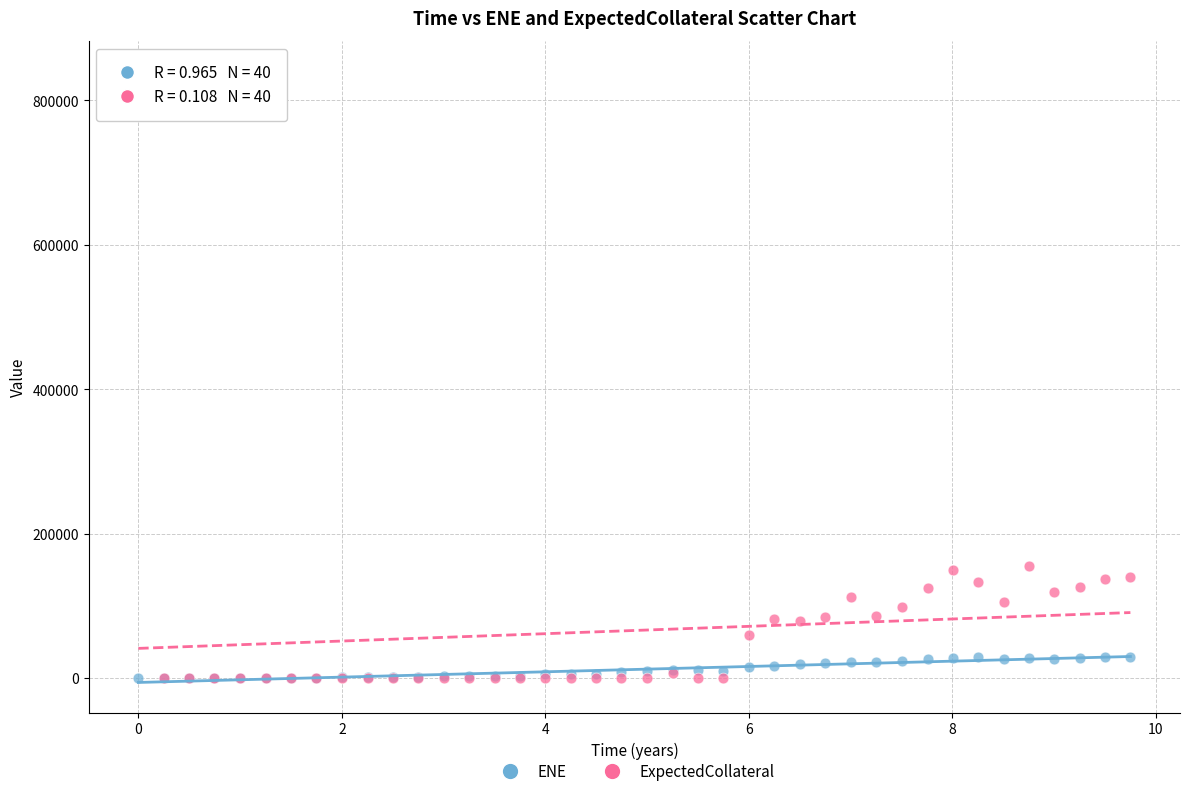

What are all the series names shown in the legend?

ENE, ExpectedCollateral